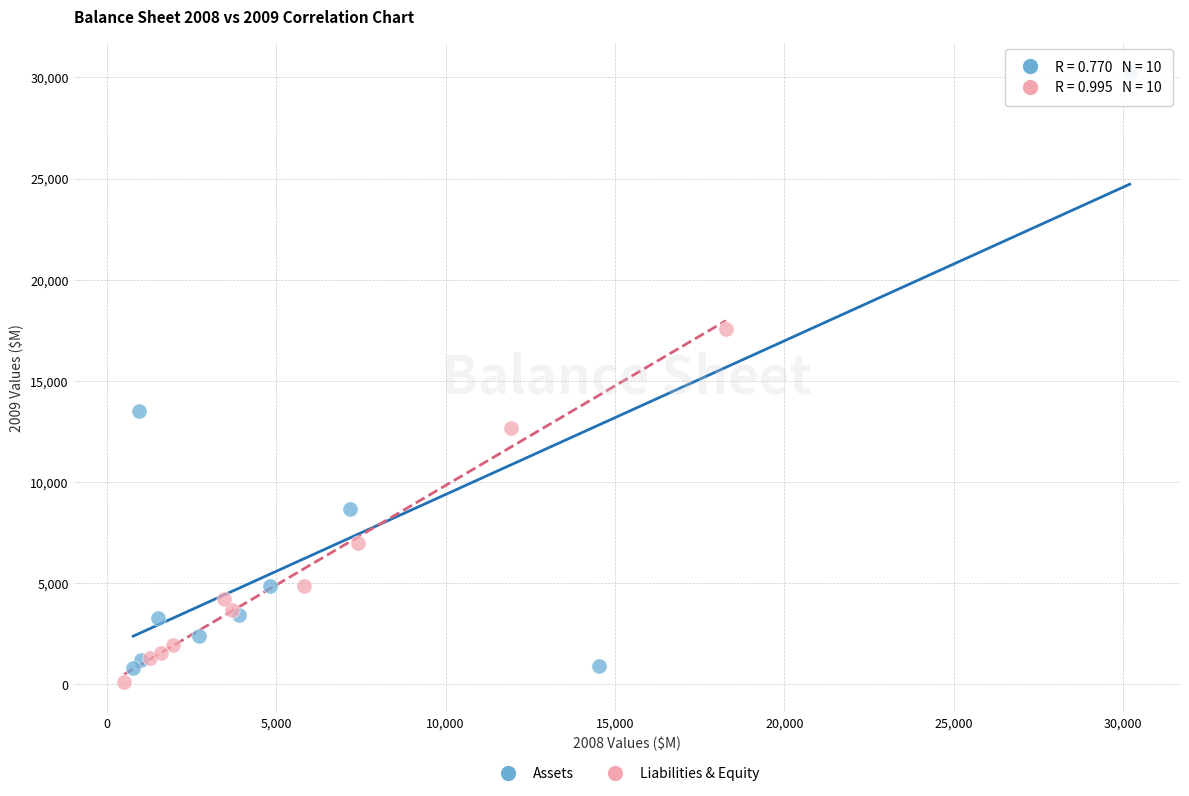

Which series has the largest Y range (max minus min)?

Assets